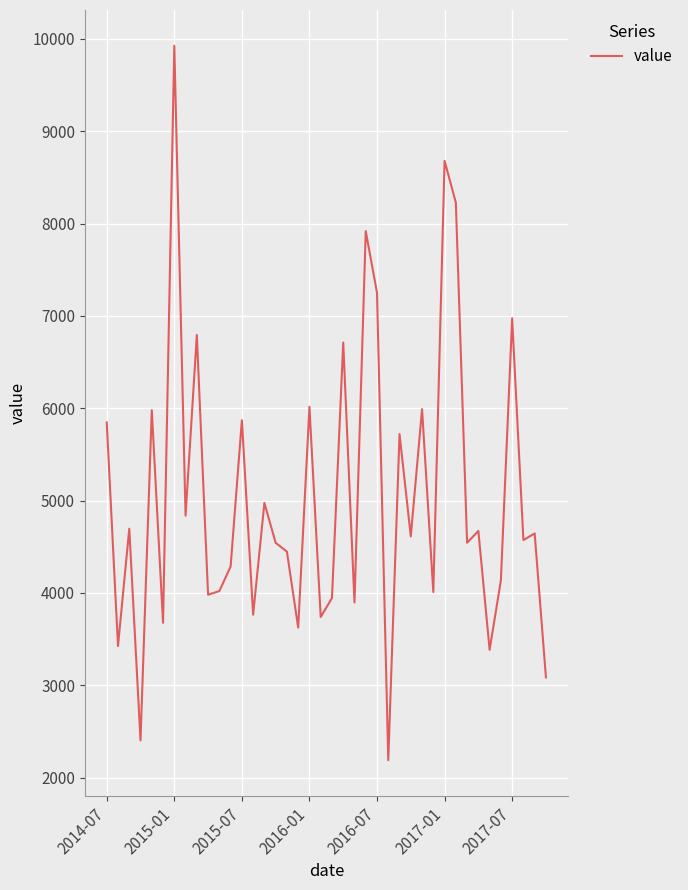

Does the chart have visible grid lines?

Yes